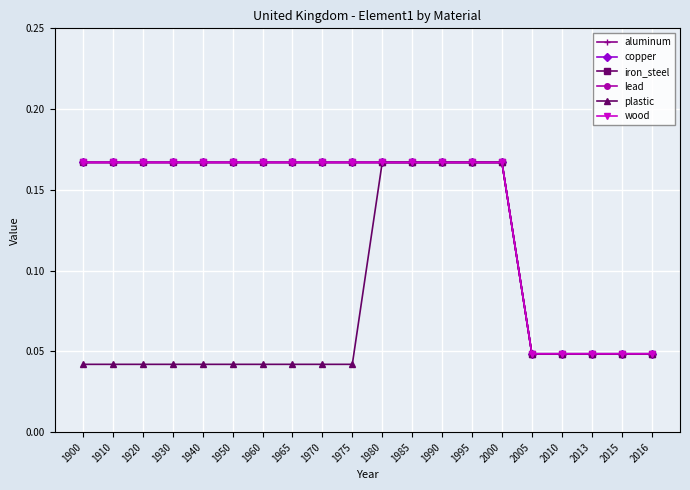

True or false: wood has a value of 0.2 at 1970.

False